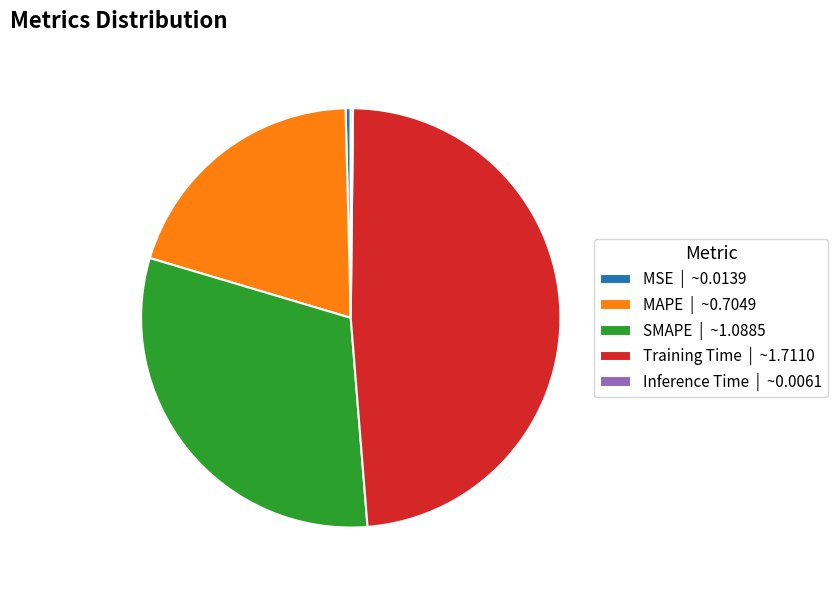

Is the sum of MSE | ~0.0139 and SMAPE | ~1.0885 greater than half?

No